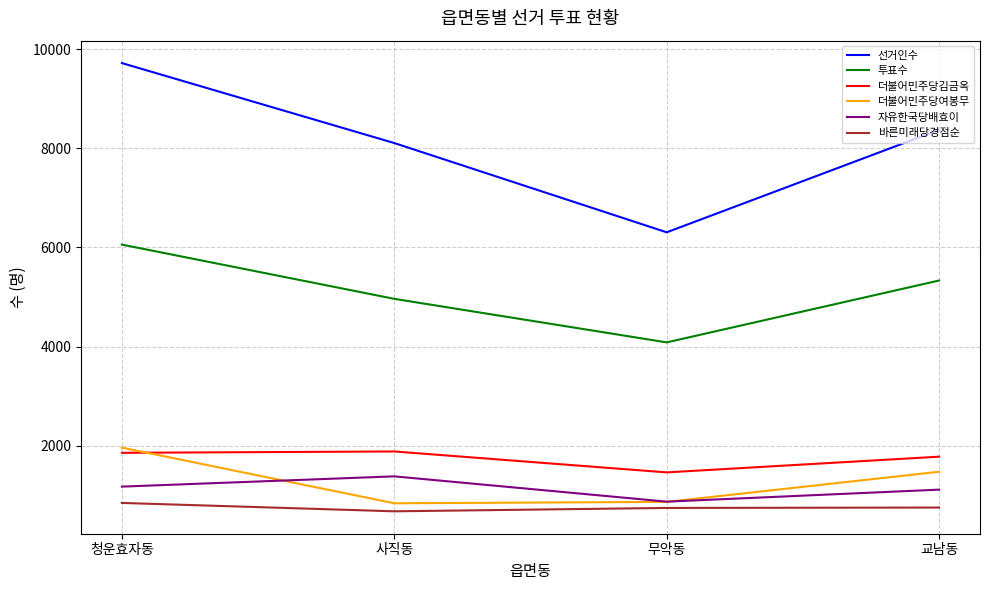

Is the value of 선거인수 at 무악동 greater than the value of 자유한국당배효이 at 무악동?

Yes